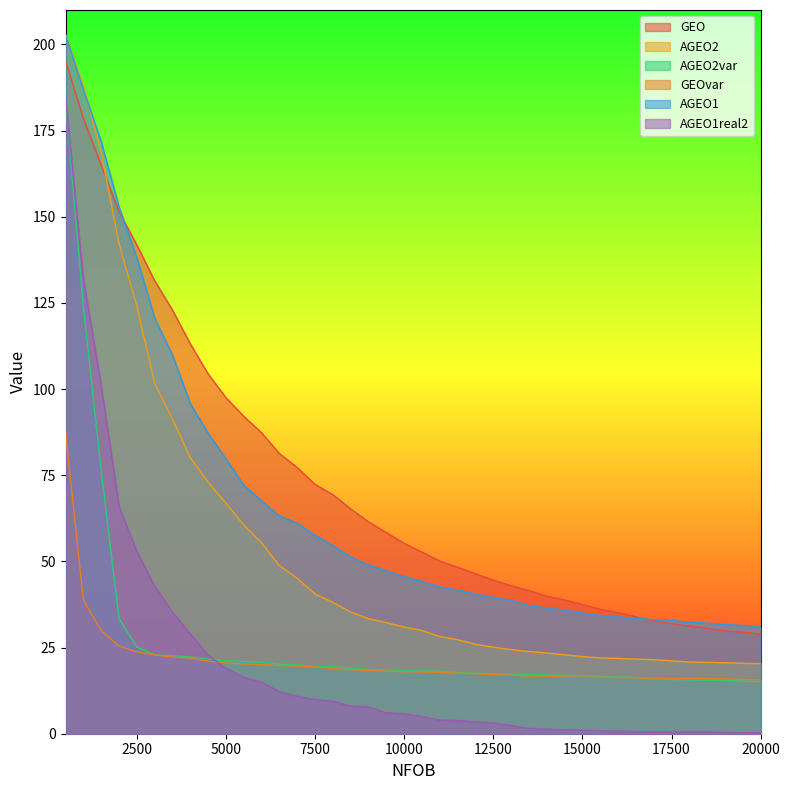

How many data points in GEO are less than 55?

20